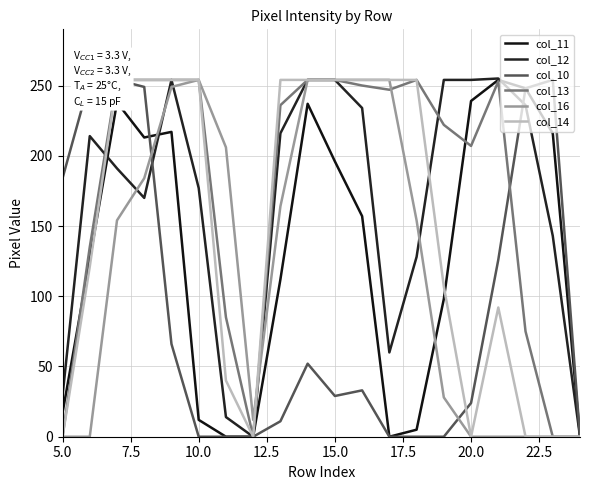

Is this an area chart (filled region under the line)?

No